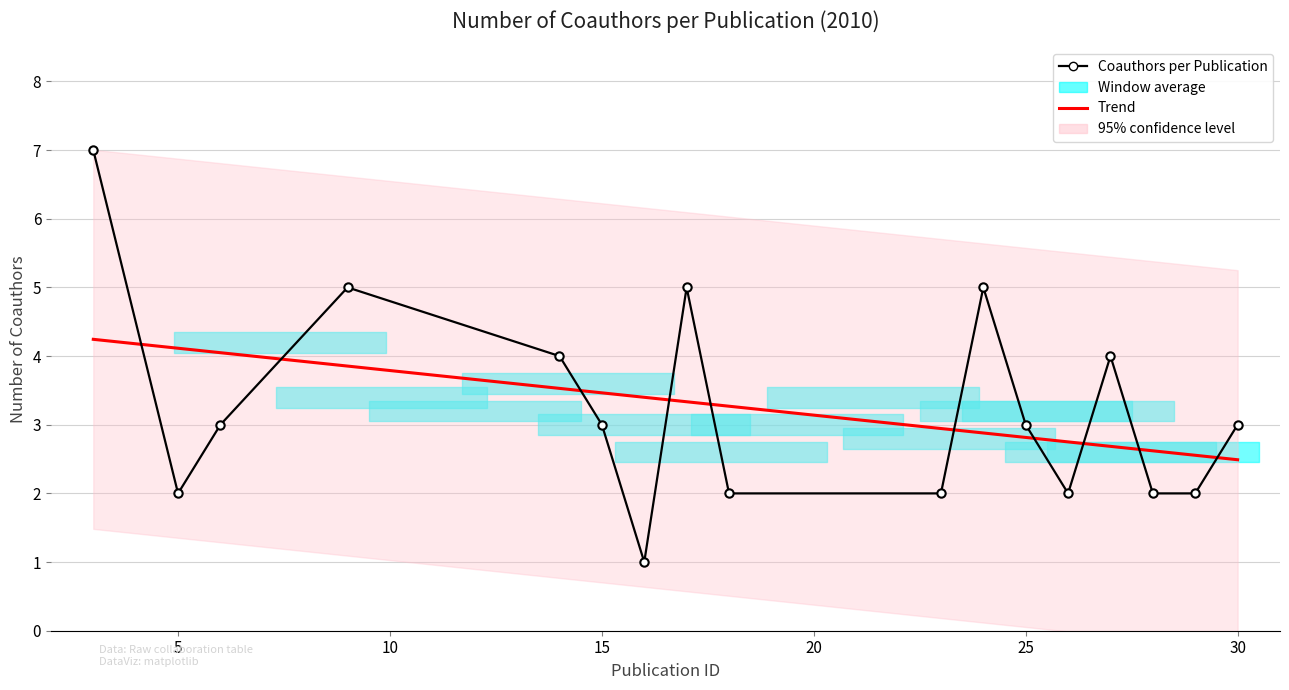

What is the value of the 15th point from the left?

2